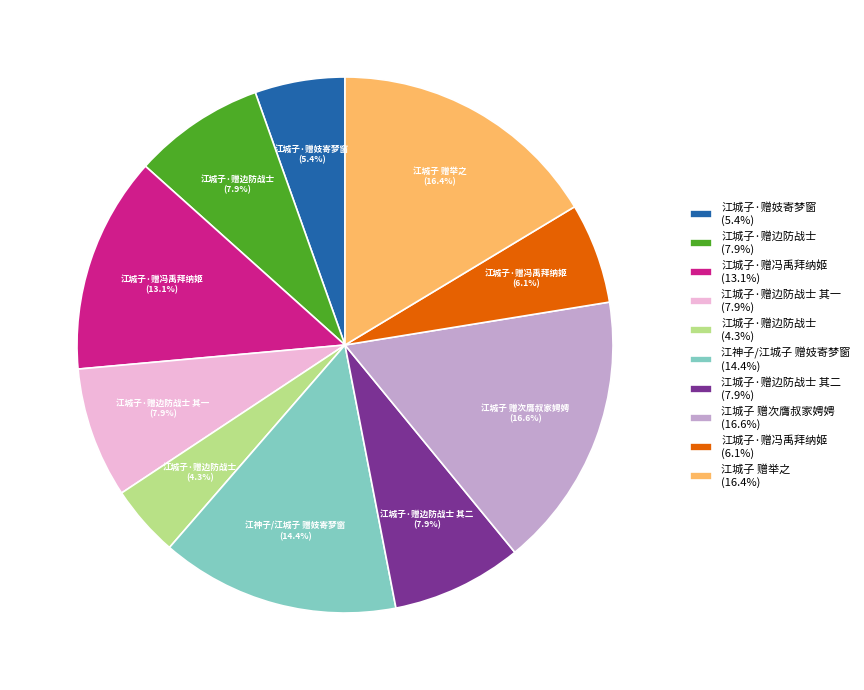

What percentage is NOT represented by 江神子/江城子 赠妓寄梦窗 (14.4%)?

85.6%